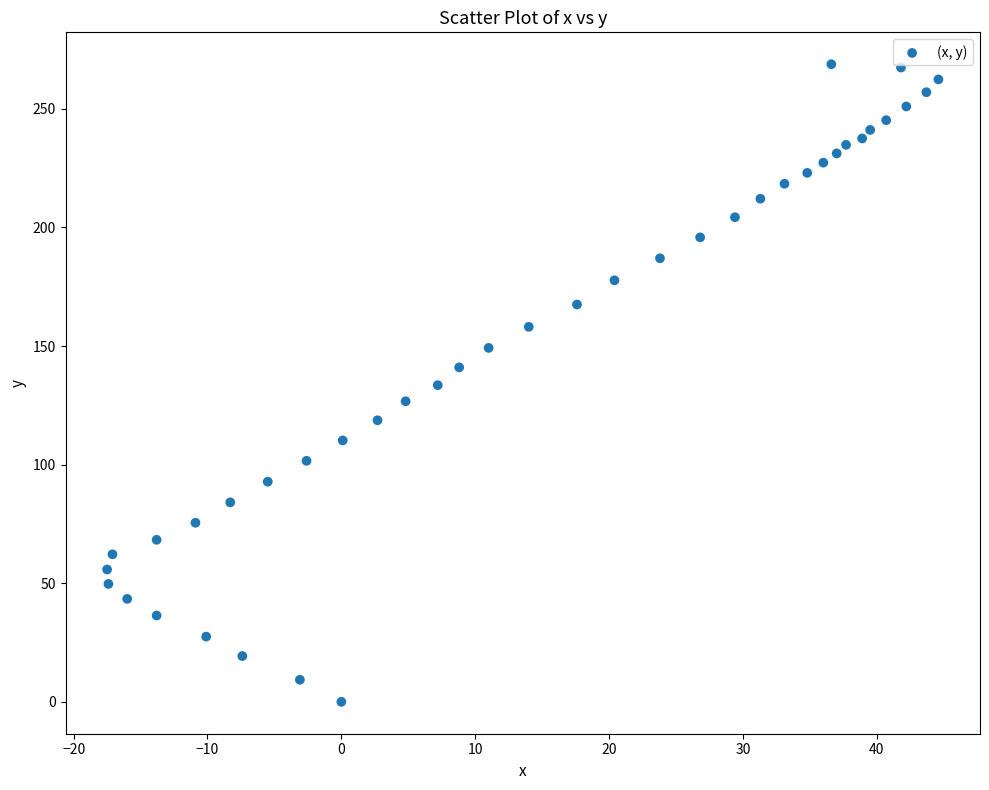

What is the range of Y values (max minus min)?

268.8